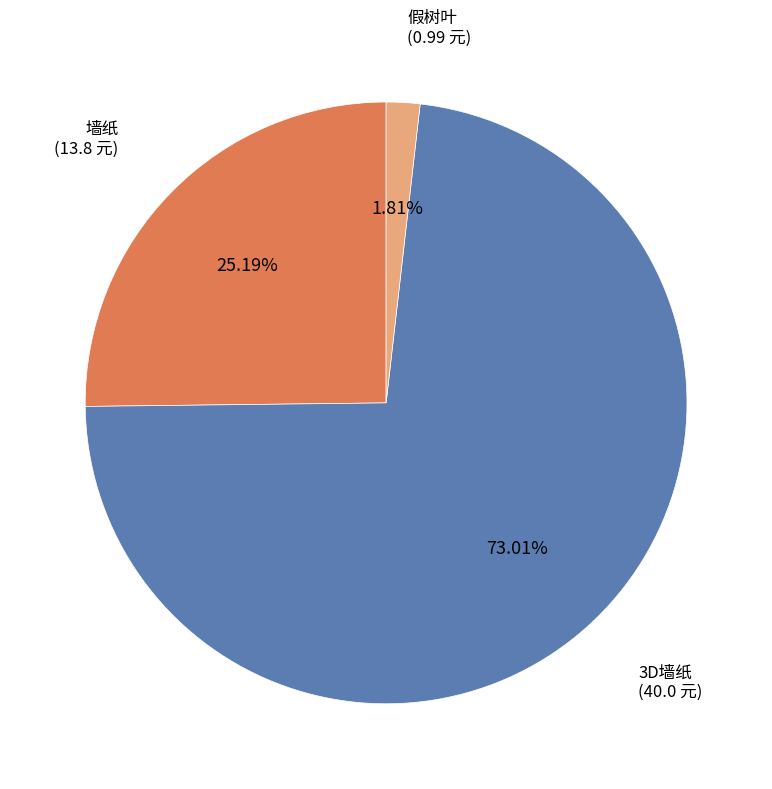

To the nearest percent, what is the difference between the largest and smallest slice percentages?

71%